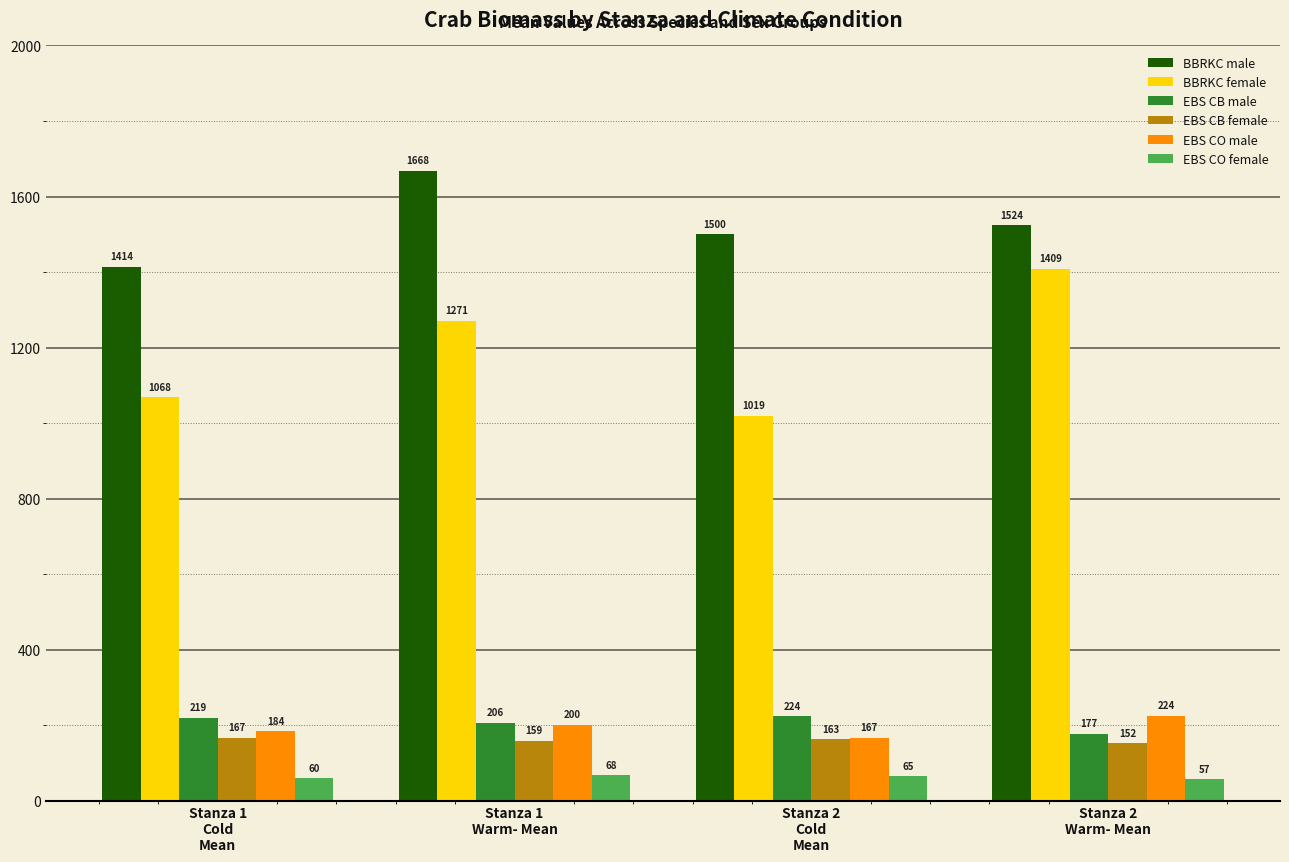

What is the label of the 2nd bar from the left?

Stanza 1
Warm- Mean